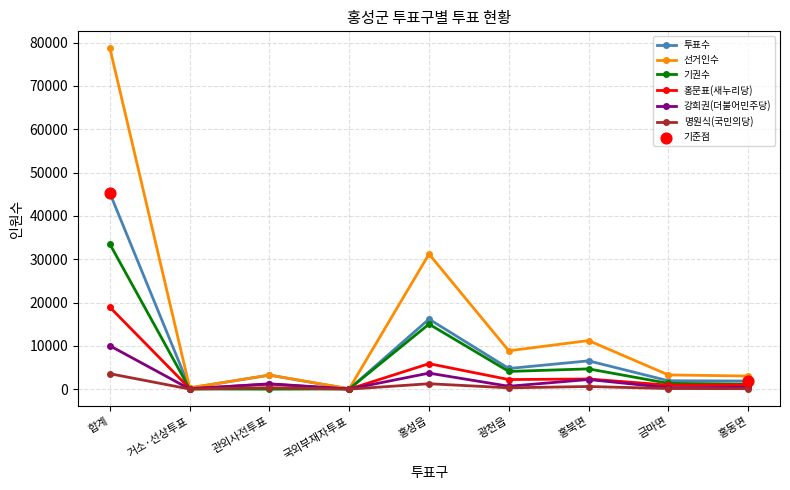

What is the total value across all series at 홍동면?

7559